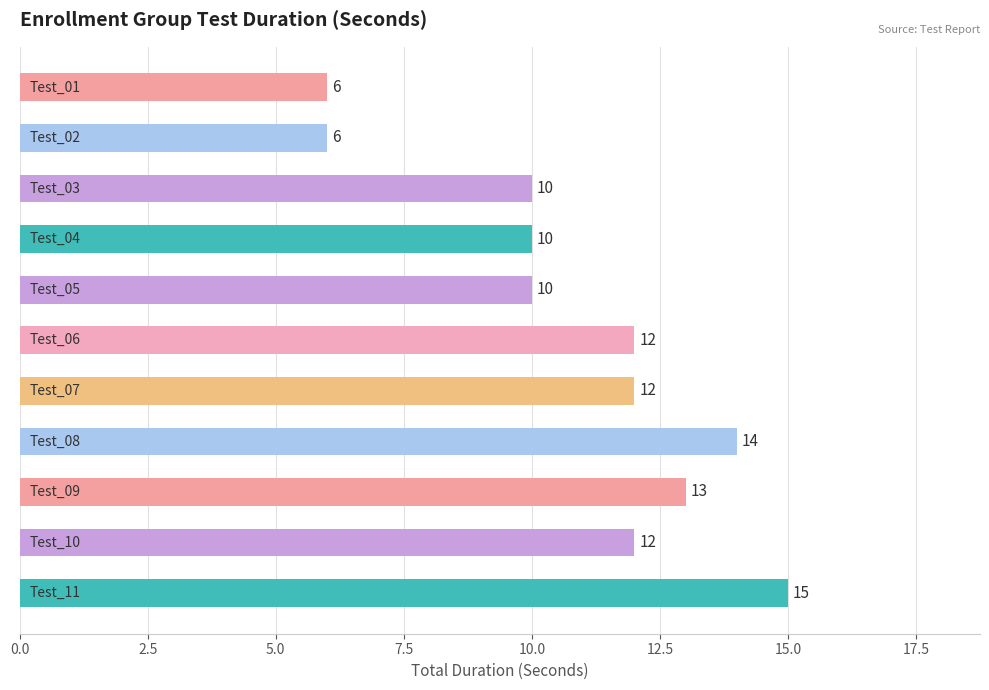

What is the value of the 4th bar from the top?

10